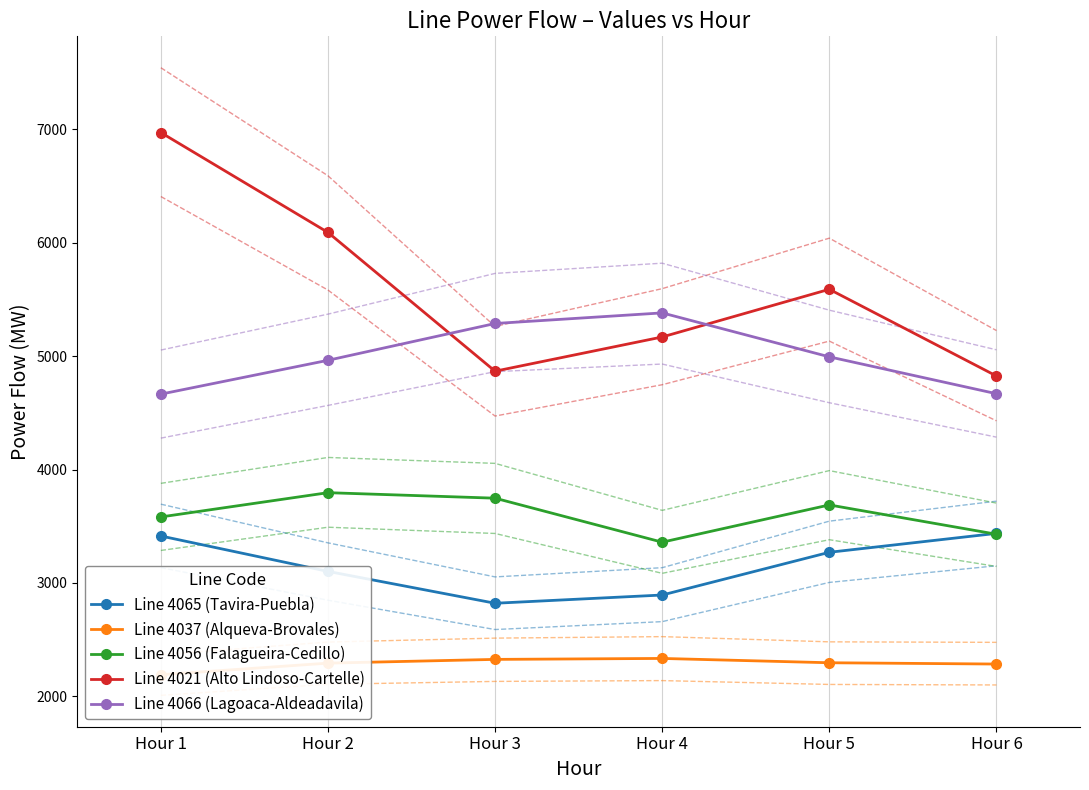

What are all the series names shown in the legend?

Line 4065 (Tavira-Puebla), Line 4037 (Alqueva-Brovales), Line 4056 (Falagueira-Cedillo), Line 4021 (Alto Lindoso-Cartelle), Line 4066 (Lagoaca-Aldeadavila)